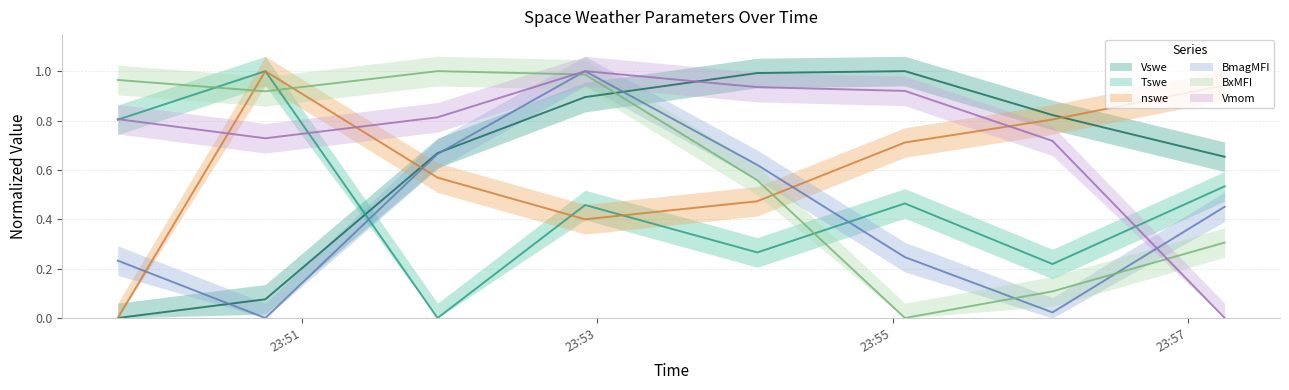

Does the chart display data point markers on the line(s)?

No